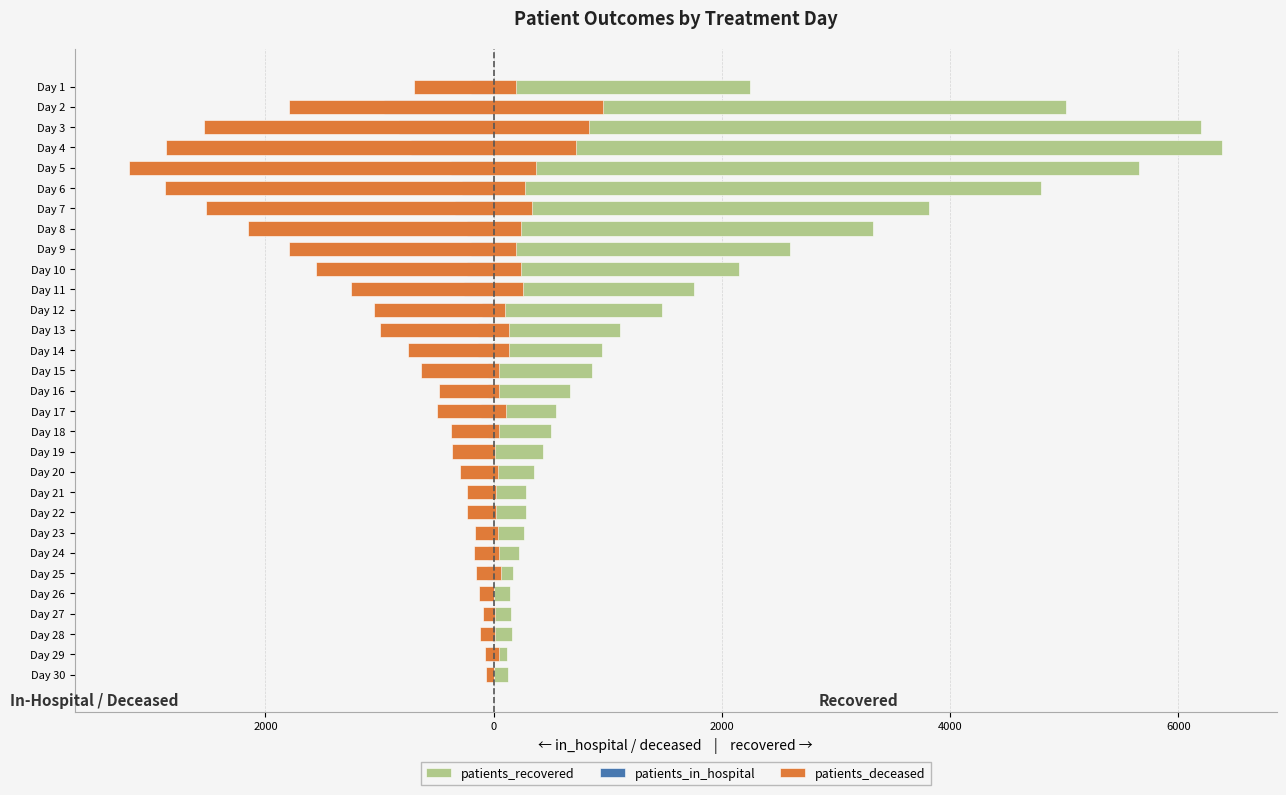

How many negative values does the patients_in_hospital series have?

28